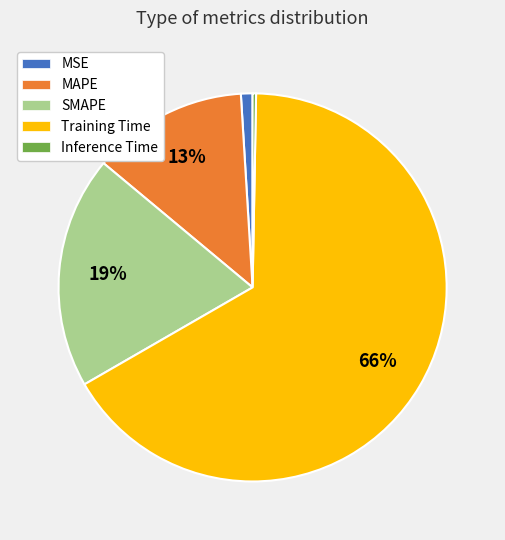

Which slice is the largest?

Training Time